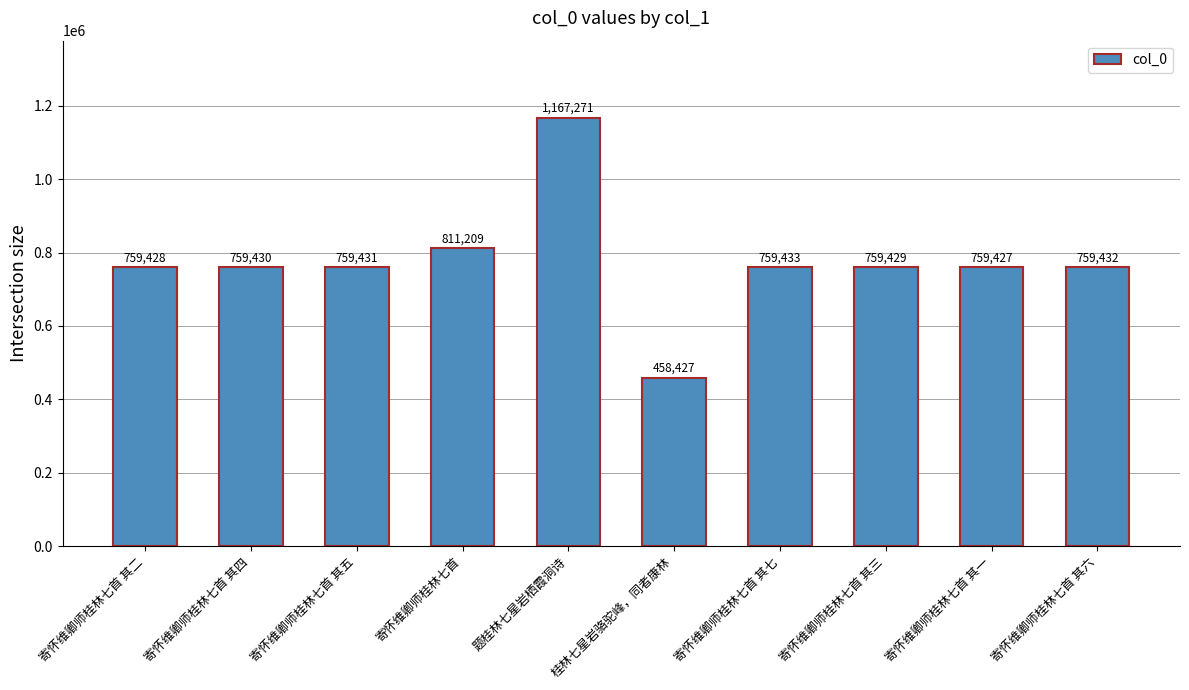

Reading right to left, extract all data points from this chart.

759432	759427	759429	759433	458427	1167271	811209	759431	759430	759428